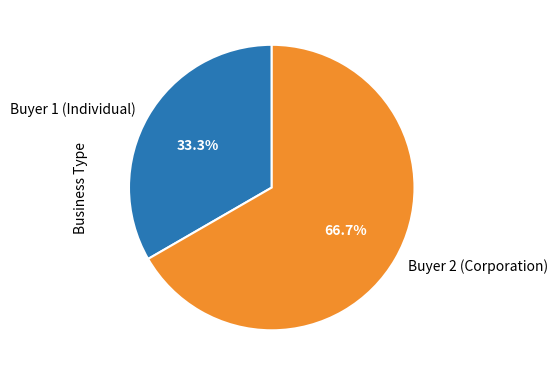

How many slices are in this pie chart?

2